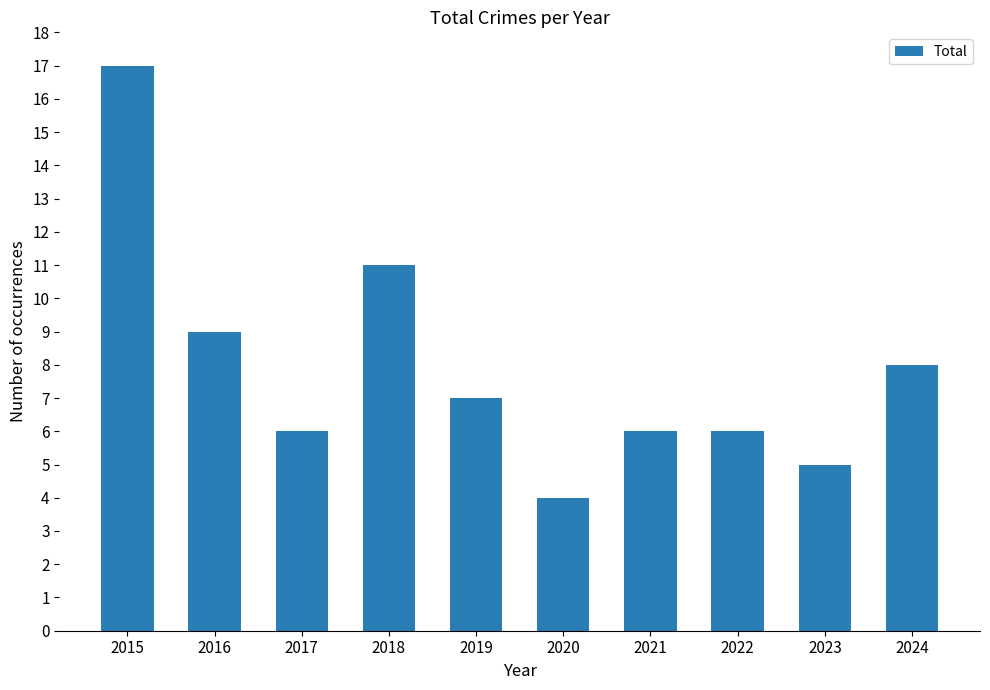

What is the value of the 1st bar from the left?

17